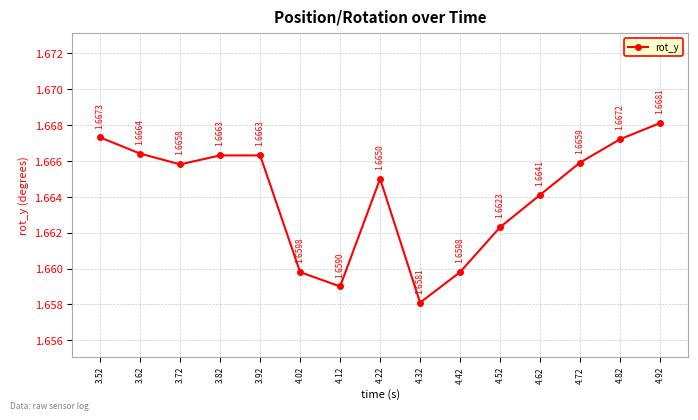

Count the values in the range 1 to 2.

15